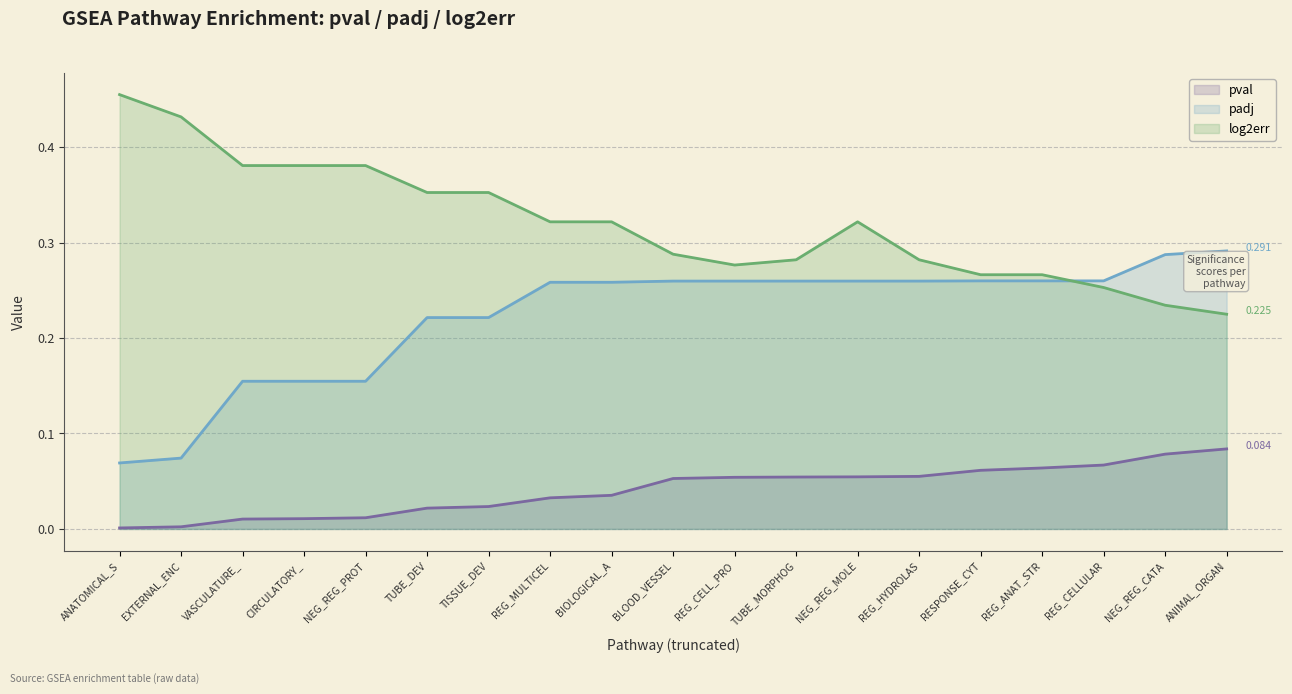

Between which two adjacent categories do padj and log2err first intersect?

REG_ANAT_STR and REG_CELLULAR